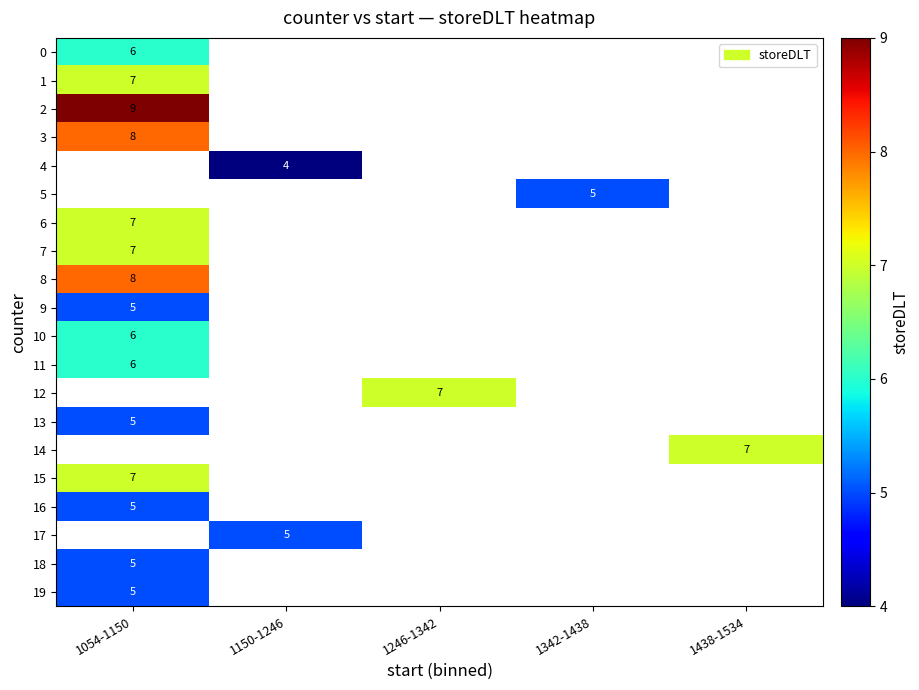

The value of 11 at 1054-1150 is 10. True or false?

False